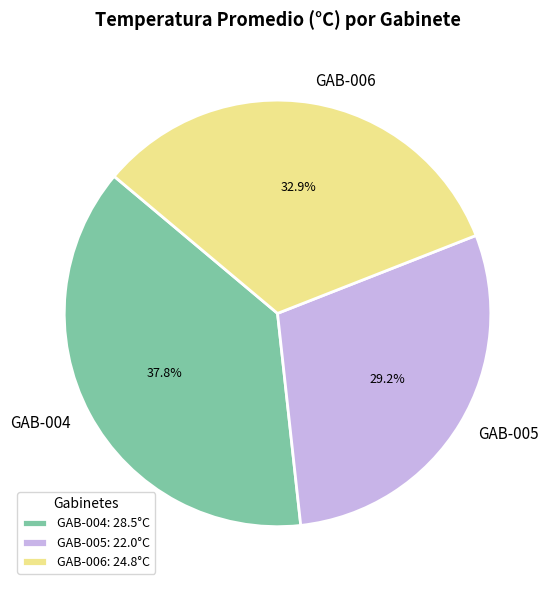

What percentage is the GAB-005 slice, to the nearest percent?

29%